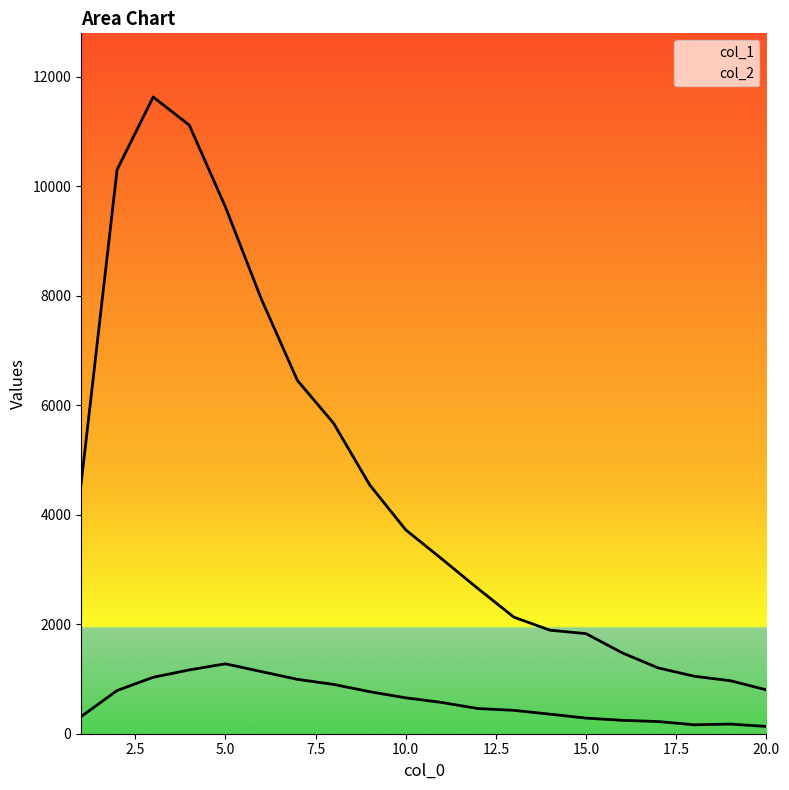

How many lines are shown in the chart?

2